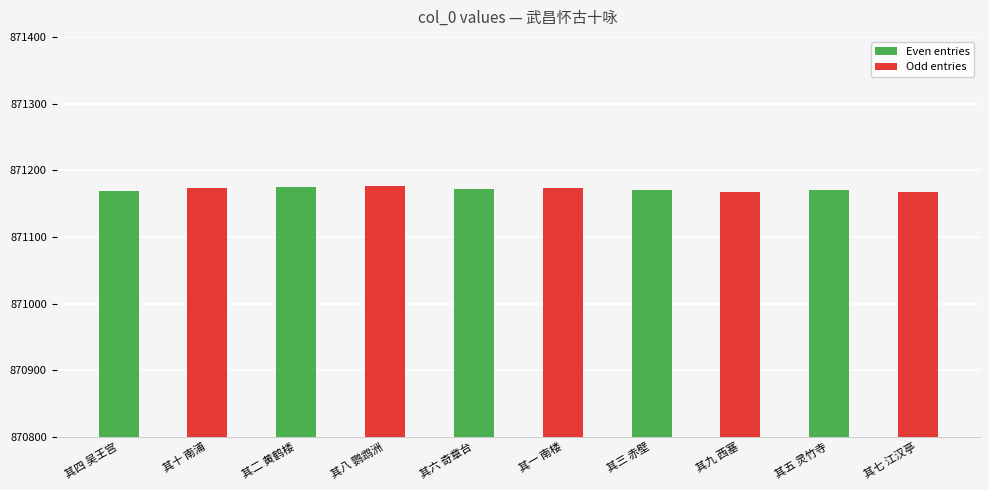

What is the label of the 6th bar from the left?

其一 南楼